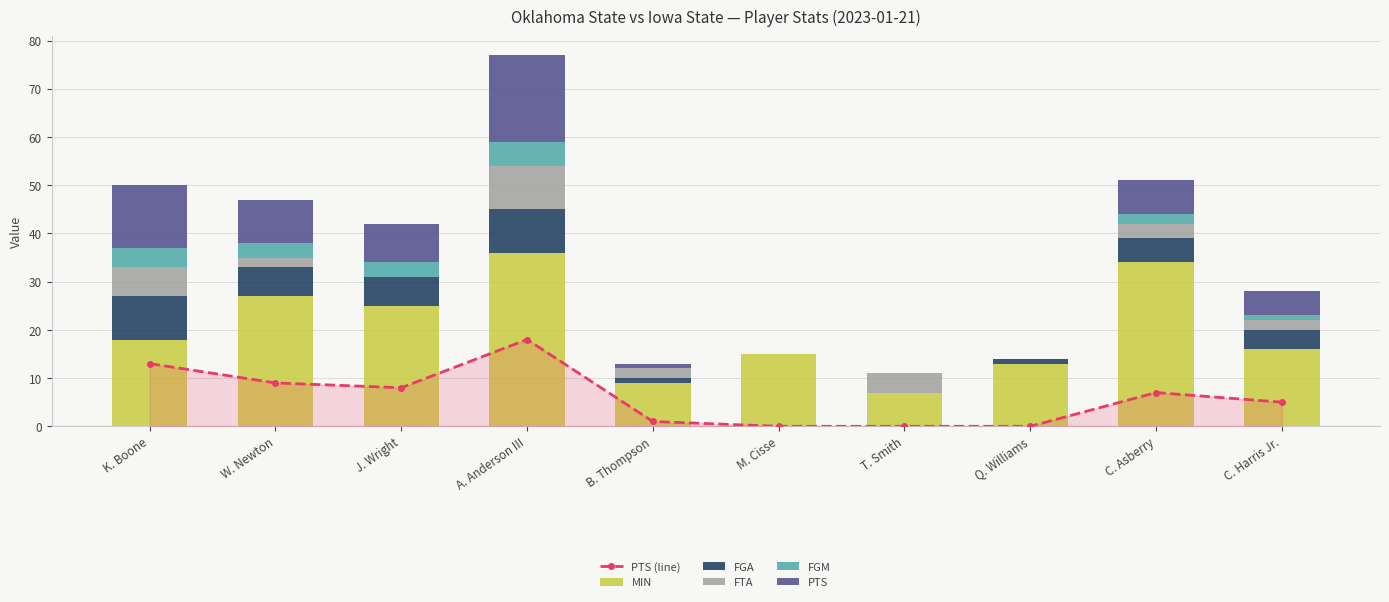

Which category has the lowest value in the MIN series?

T. Smith